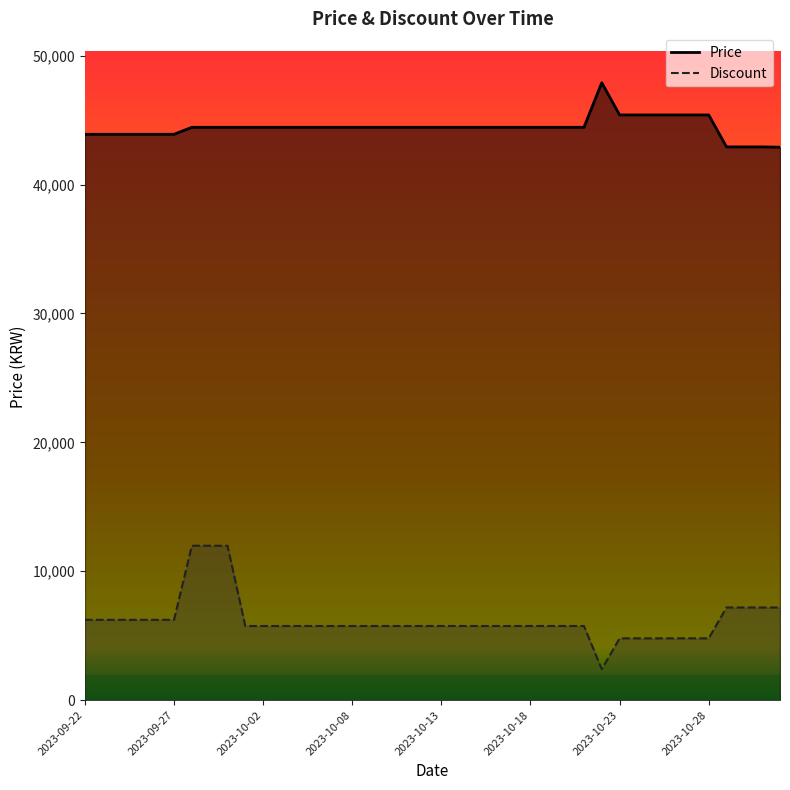

Rank the series at 2023-09-27 from highest to lowest value.

Price, Discount